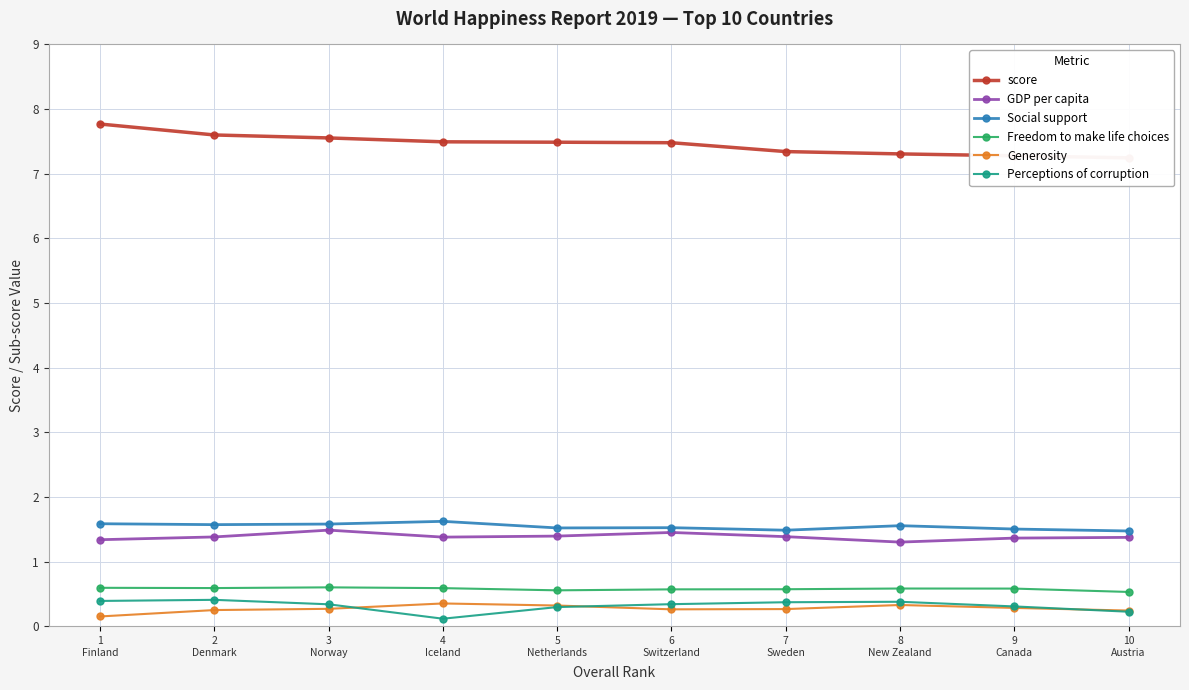

What position from the right is 8
New Zealand?

3